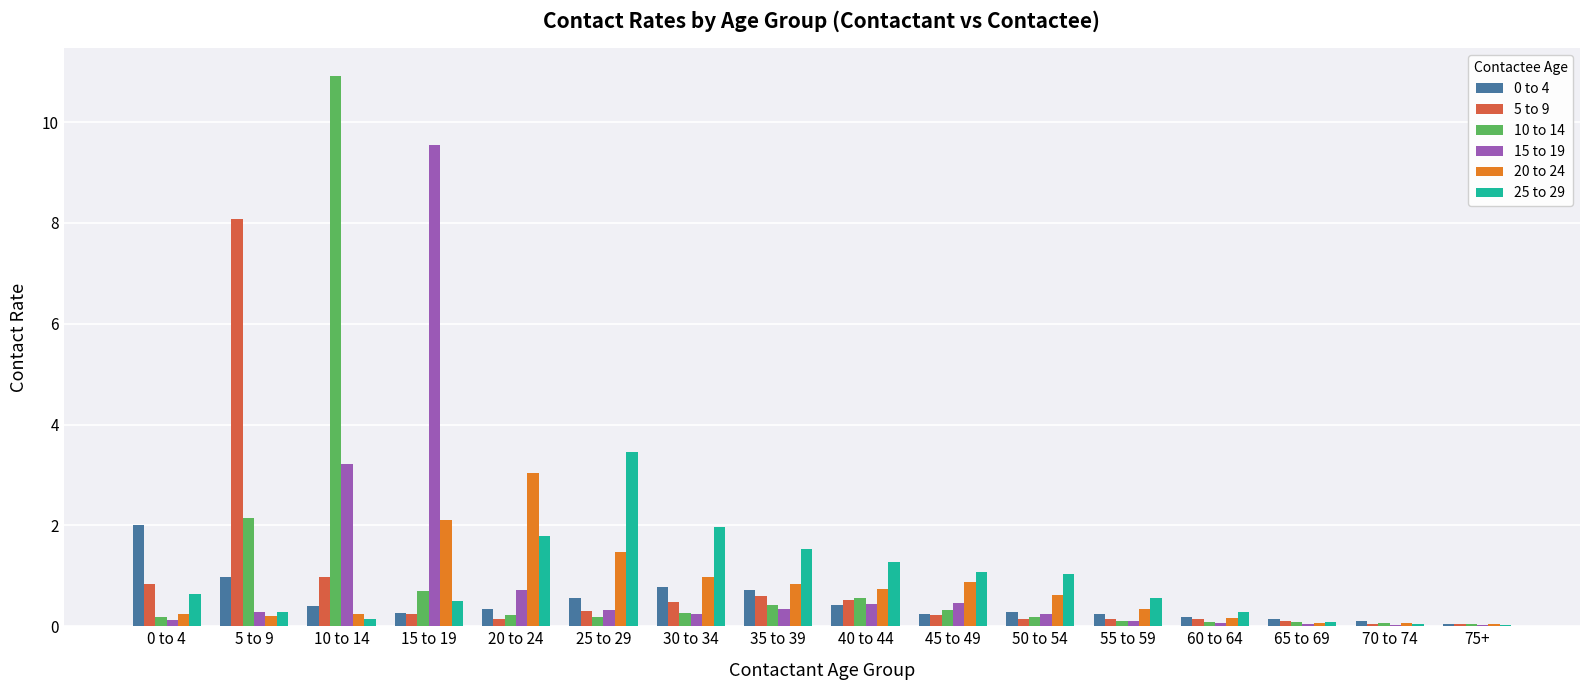

Which label corresponds to the largest value in the chart?

10 to 14